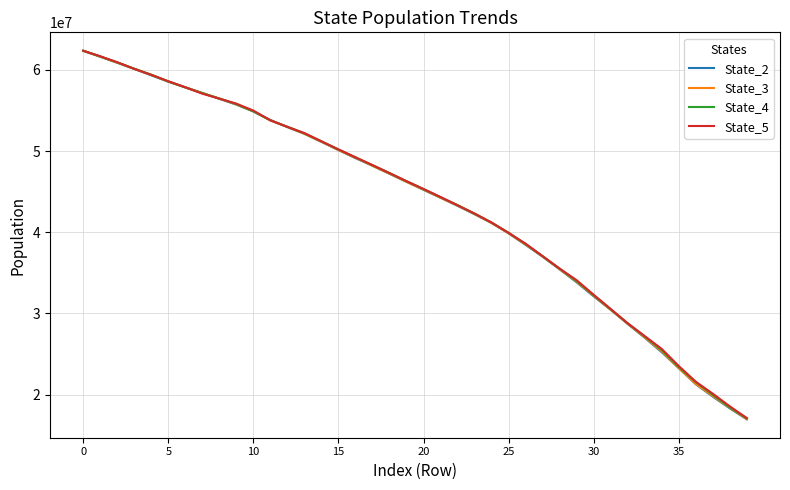

What is the smallest value displayed?

16971002.6